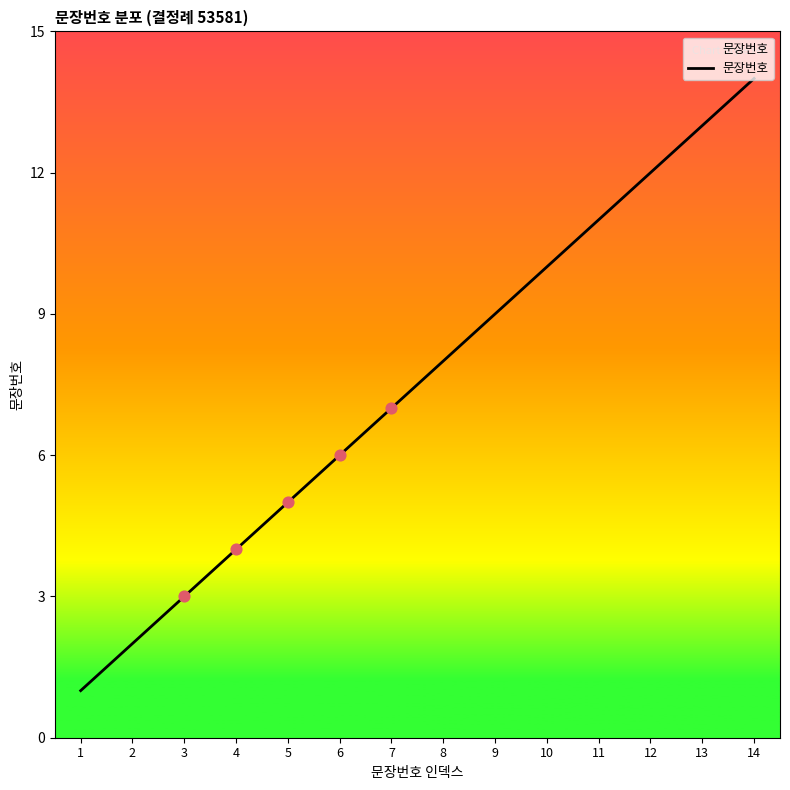

Between 9 and 14, which is larger?

14